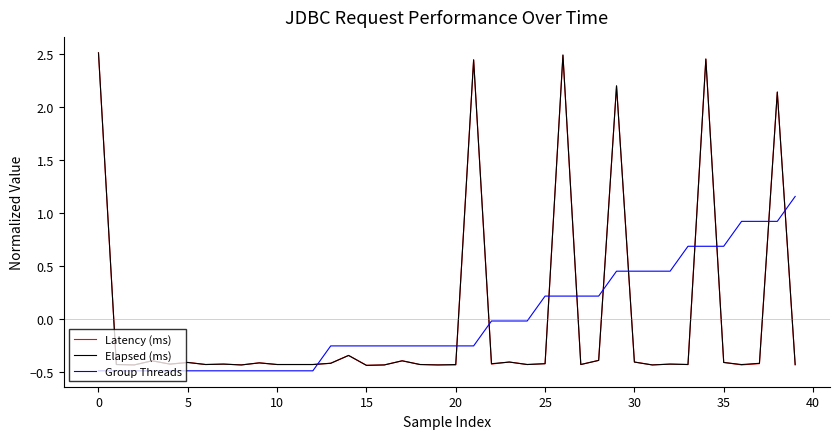

Which series ends up on top after the final intersection of Group Threads and Elapsed (ms)?

Group Threads